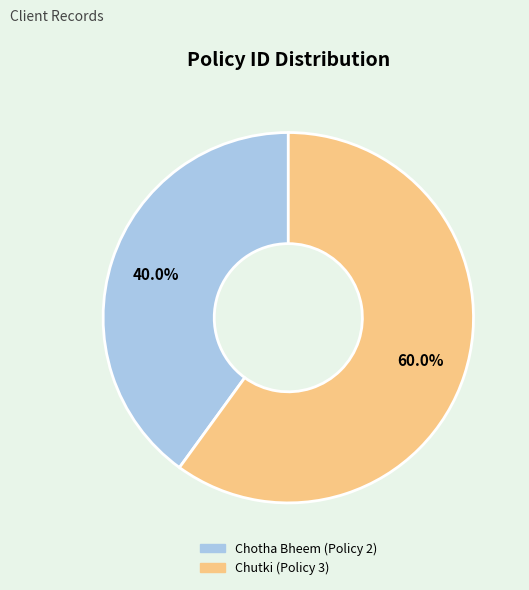

The Chotha Bheem (Policy 2) slice represents 26% of the pie. True or false?

False